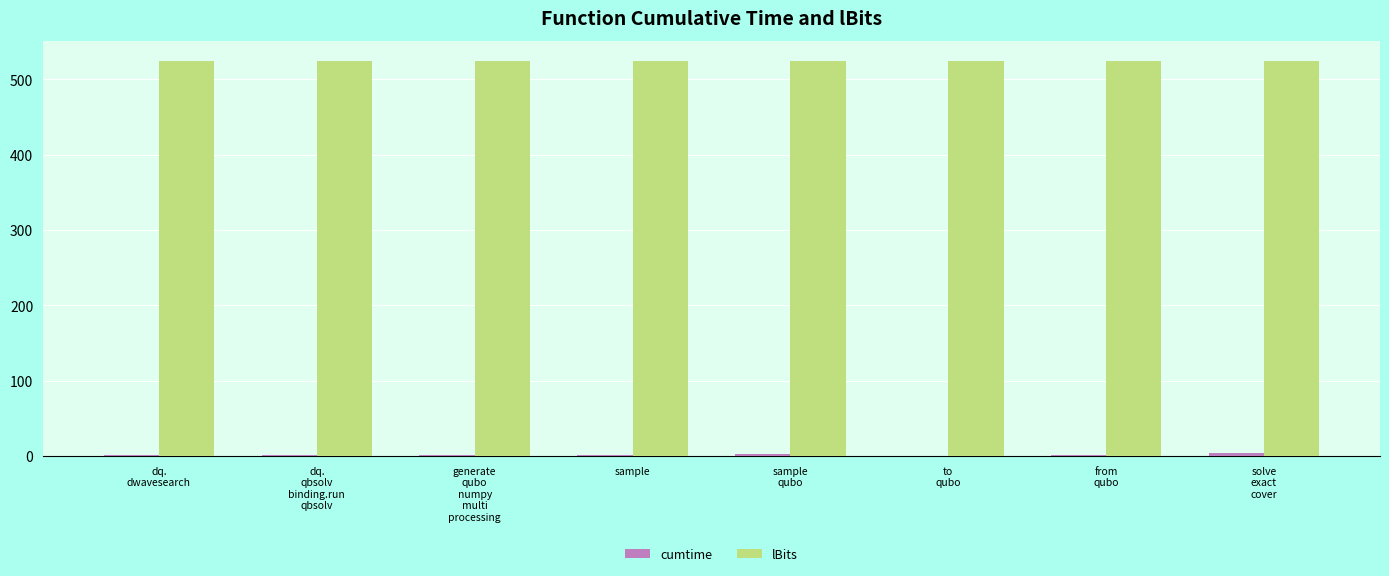

What is the sum of all lBits values?

4200.0